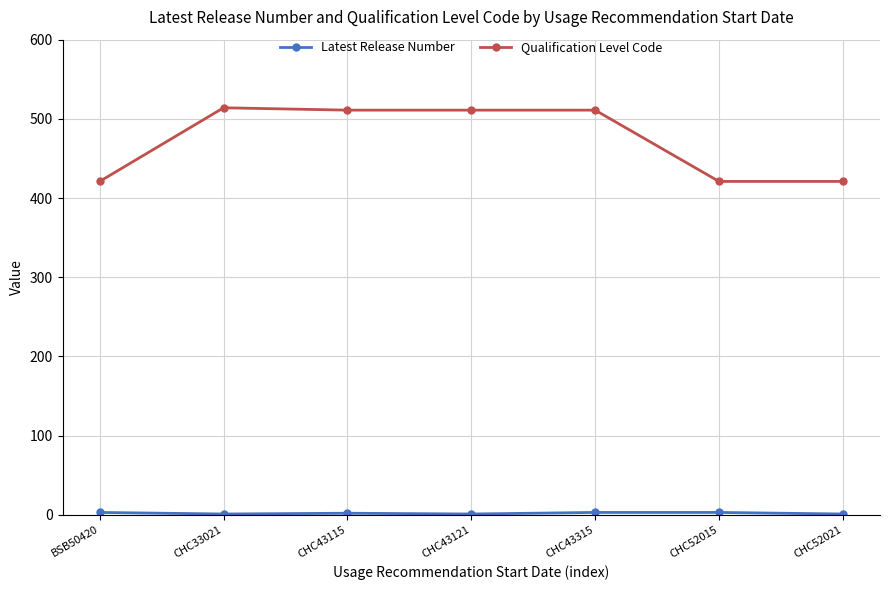

What is the difference between the maximum and second lowest values in the Qualification Level Code series?

93